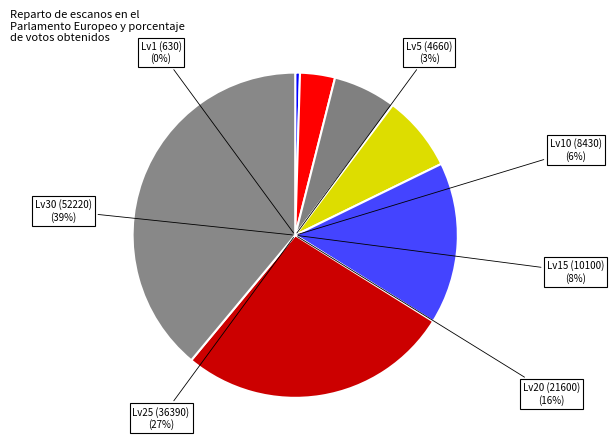

Combined, do Leve Level 1 and Leve Level 30 account for over 50%?

No